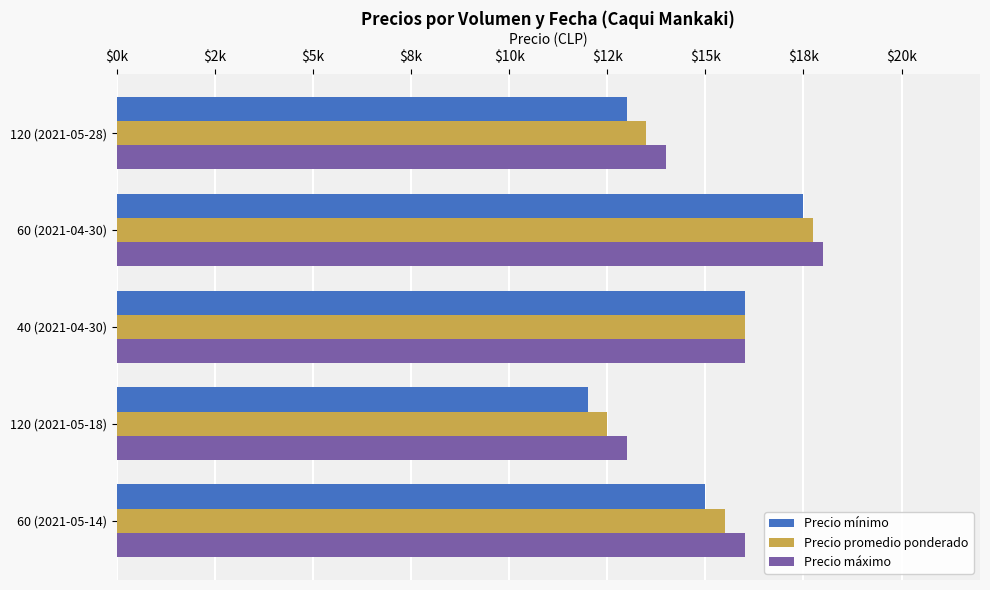

What are all the series names shown in the legend?

Precio mínimo, Precio promedio ponderado, Precio máximo